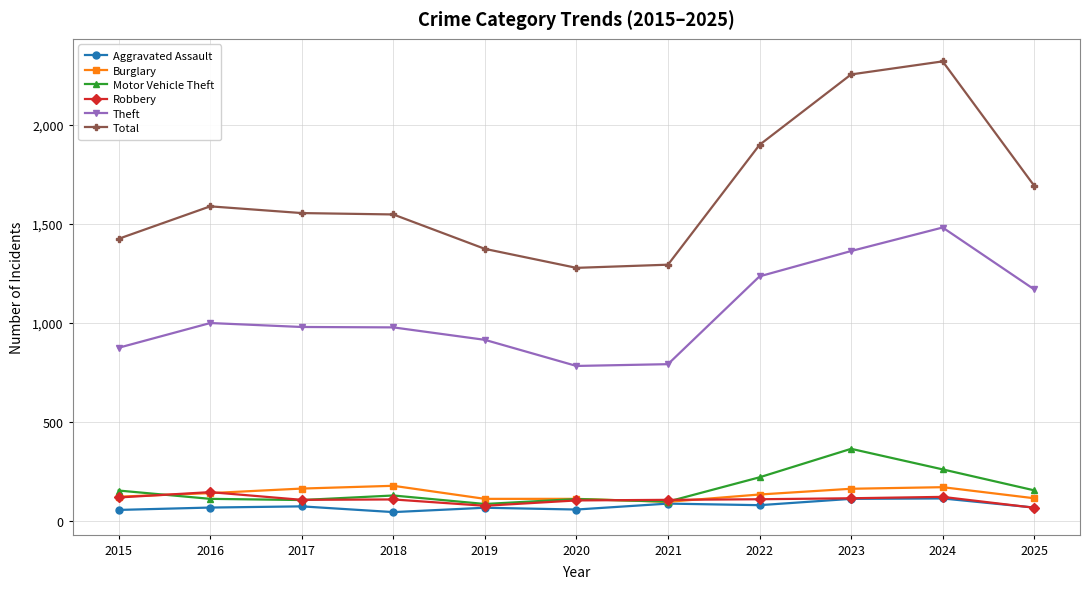

At which label is Theft closest to 1132?

2025